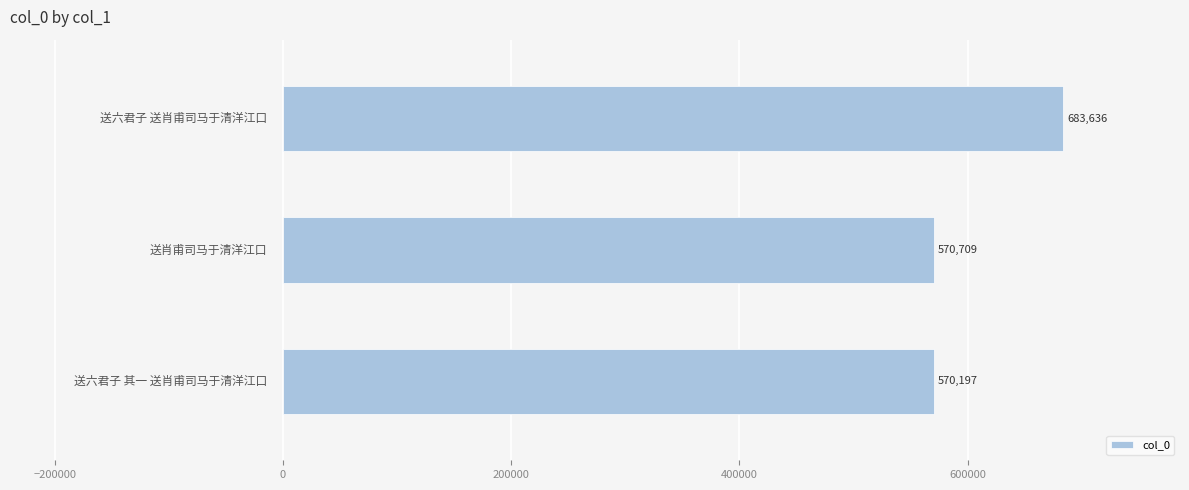

What is the difference between the maximum and second lowest values?

112927